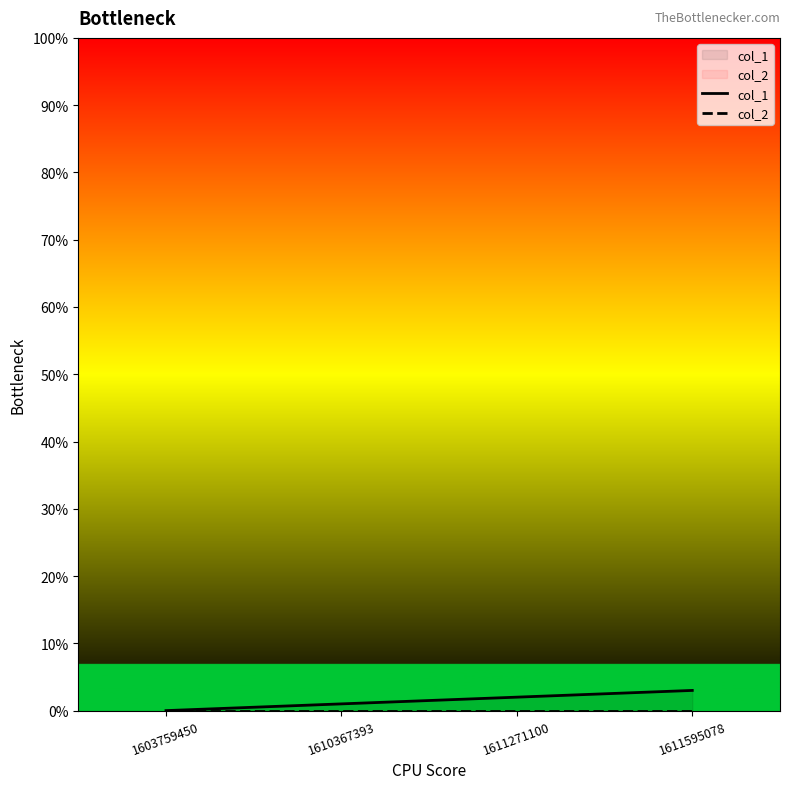

Between 1603759450 and 1611271100, which series saw the biggest shift?

col_1